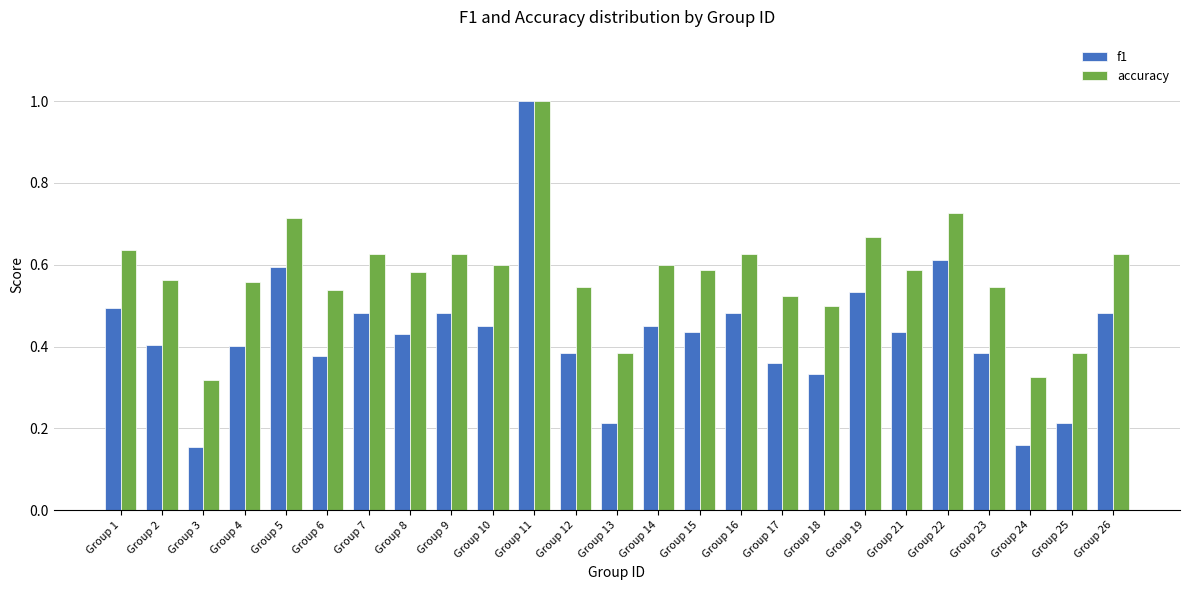

Between Group 8 and Group 24, which series saw the biggest shift?

f1